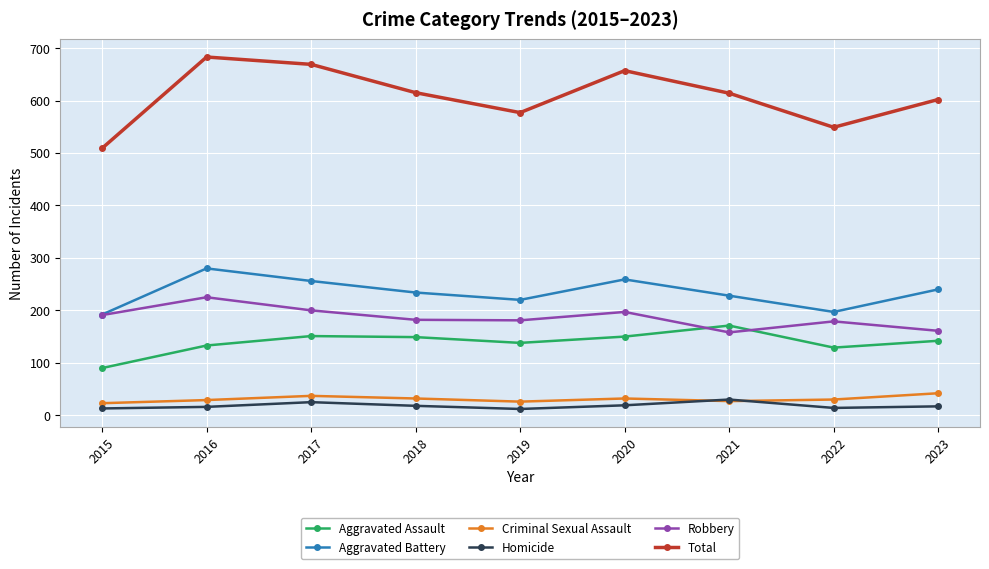

Between 2015 and 2019, which series saw the biggest shift?

Total